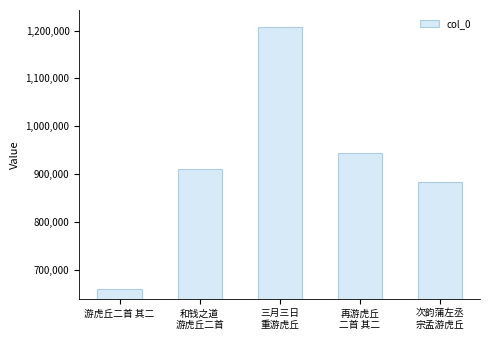

Is it true that the value at 游虎丘二首 其二 is 429018?

False